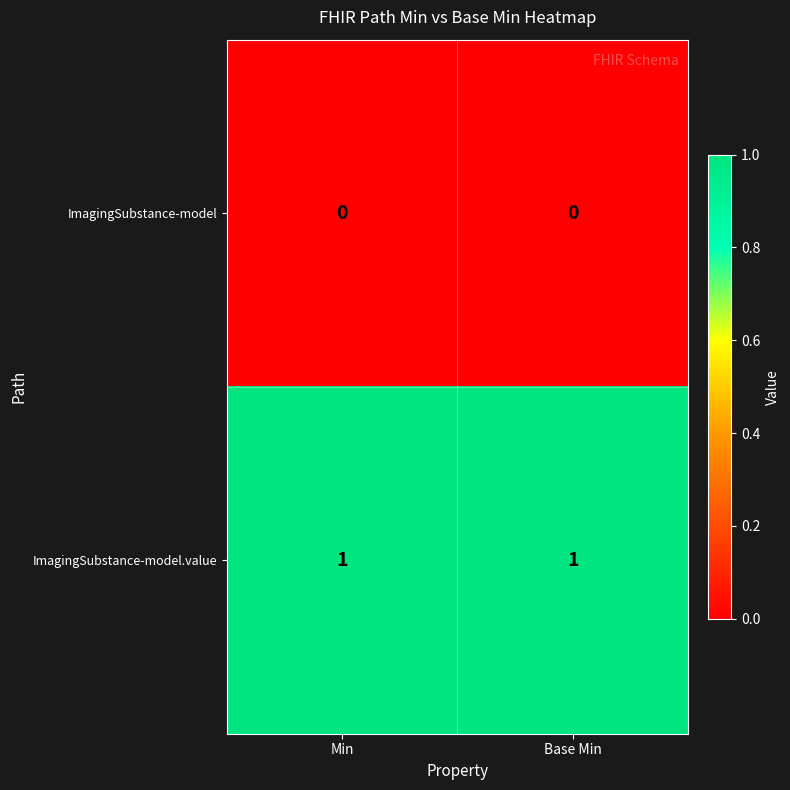

Reading left to right, what are all the values shown in this chart?

ImagingSubstance-model: 0	0
ImagingSubstance-model.value: 1	1